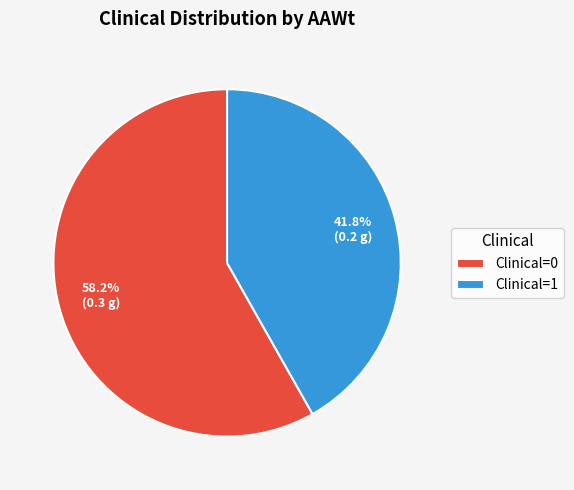

To the nearest percent, what is the difference between the largest and smallest slice percentages?

16%